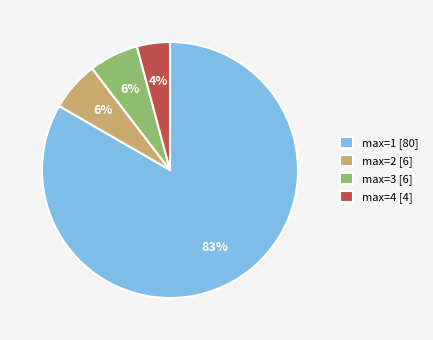

How many slices are in this pie chart?

4